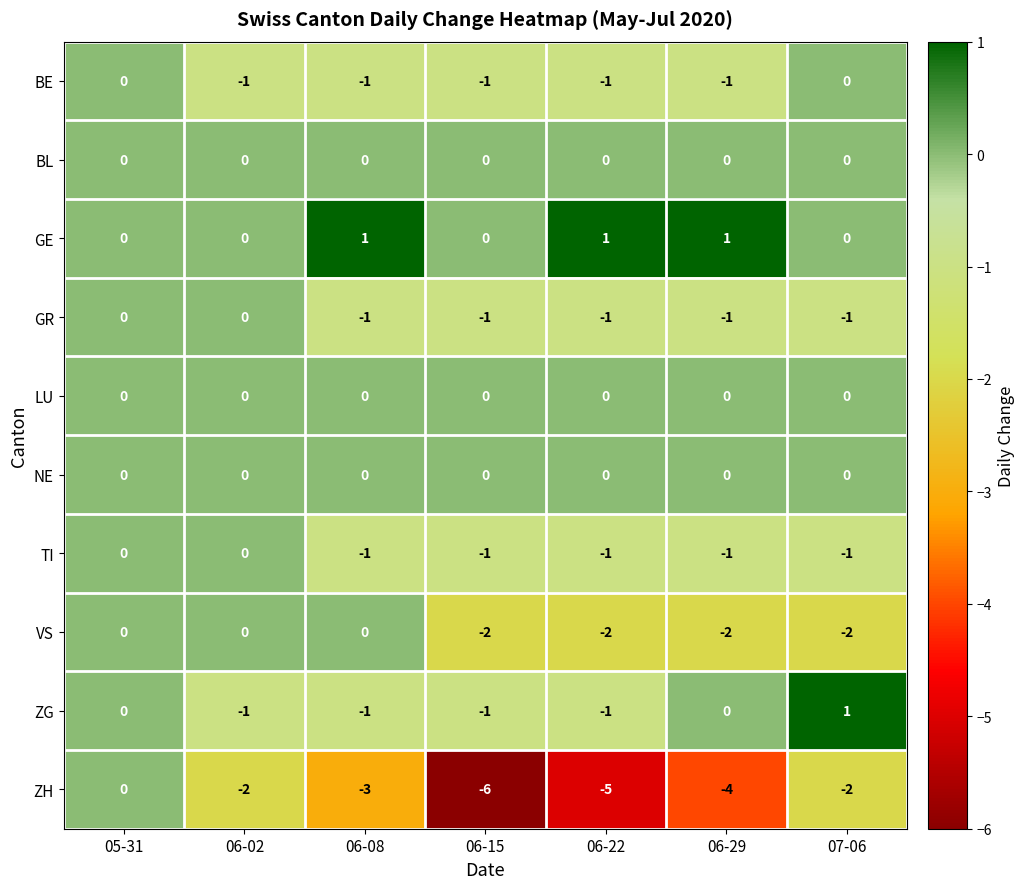

What is the sum of all GE values?

3